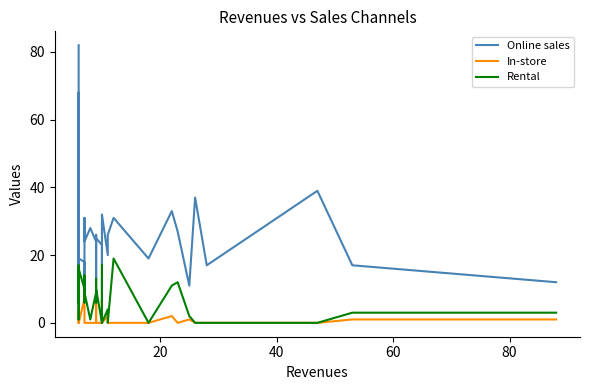

How many values in the Online sales series are below 24?

16